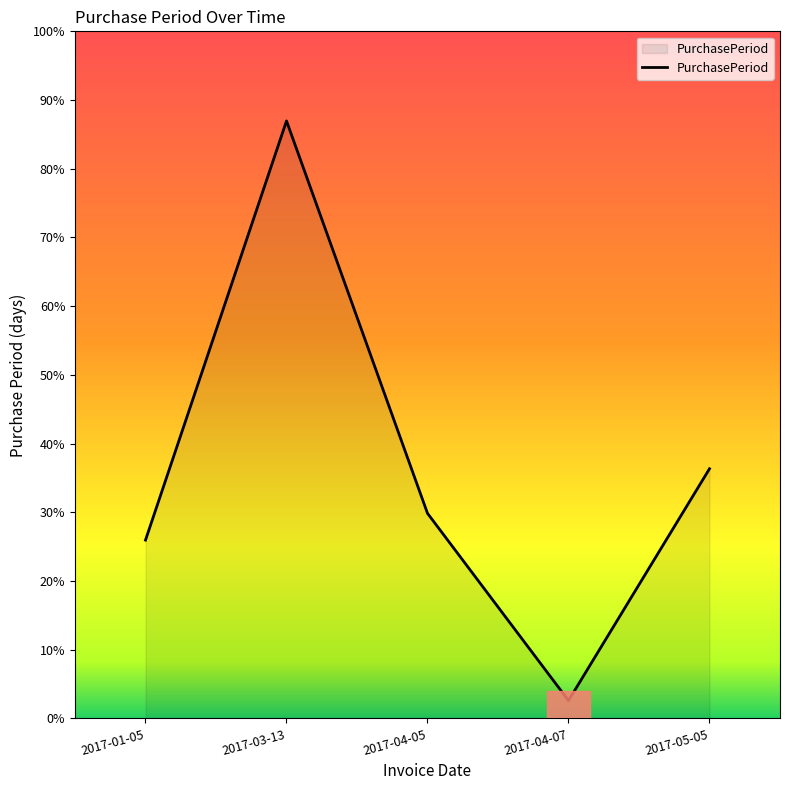

Does the chart have visible grid lines?

No